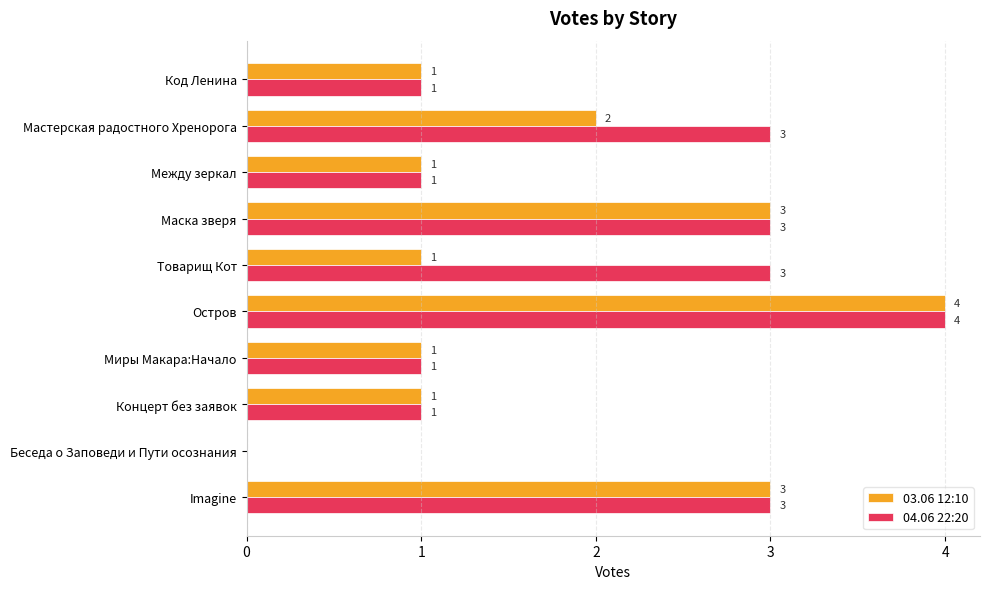

Which series has the largest total across all categories?

04.06 22:20